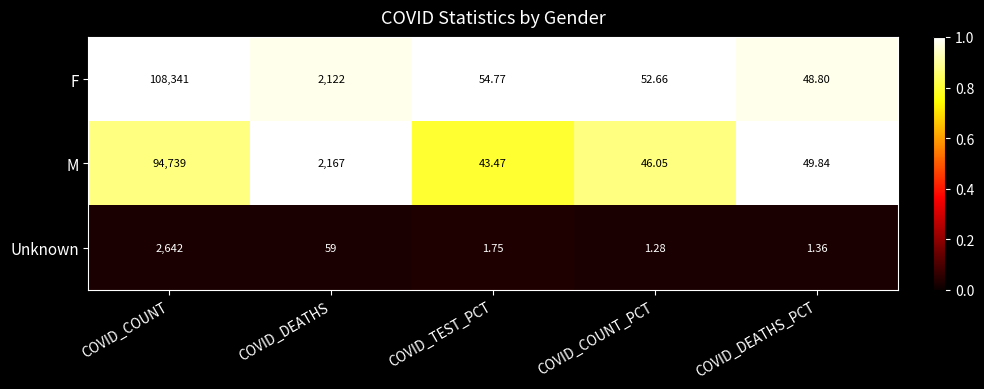

Which label corresponds to the largest value in the chart?

COVID_COUNT